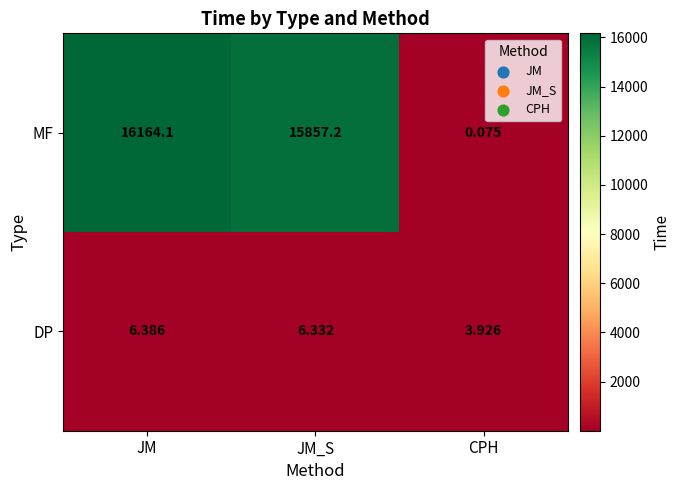

List the series in order of their overall mean, highest first.

MF, DP